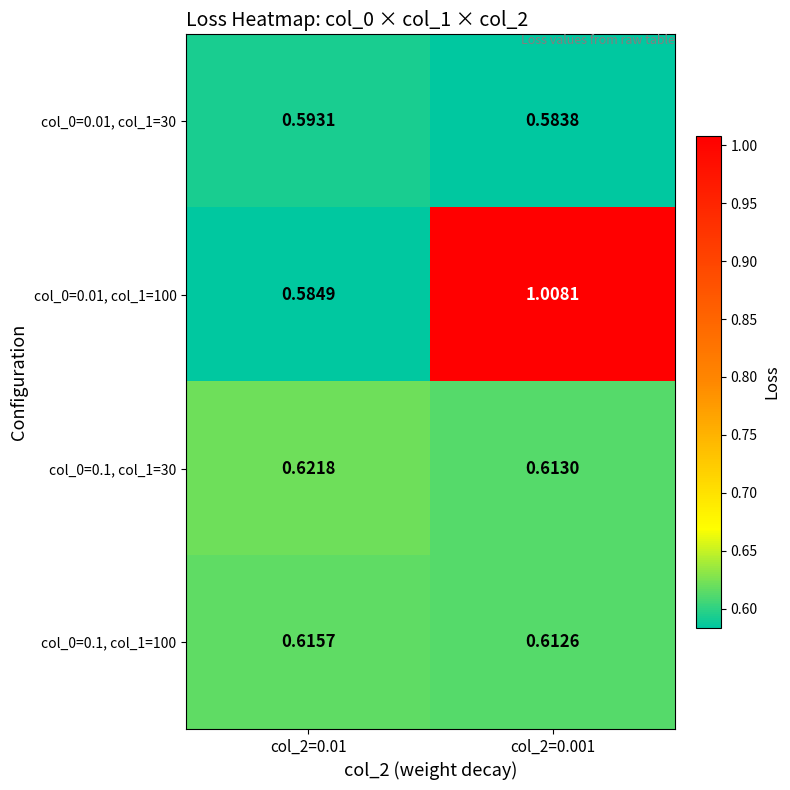

Is the value of col_0=0.1, col_1=30 at col_2=0.001 greater than the value of col_0=0.1, col_1=100 at col_2=0.01?

No